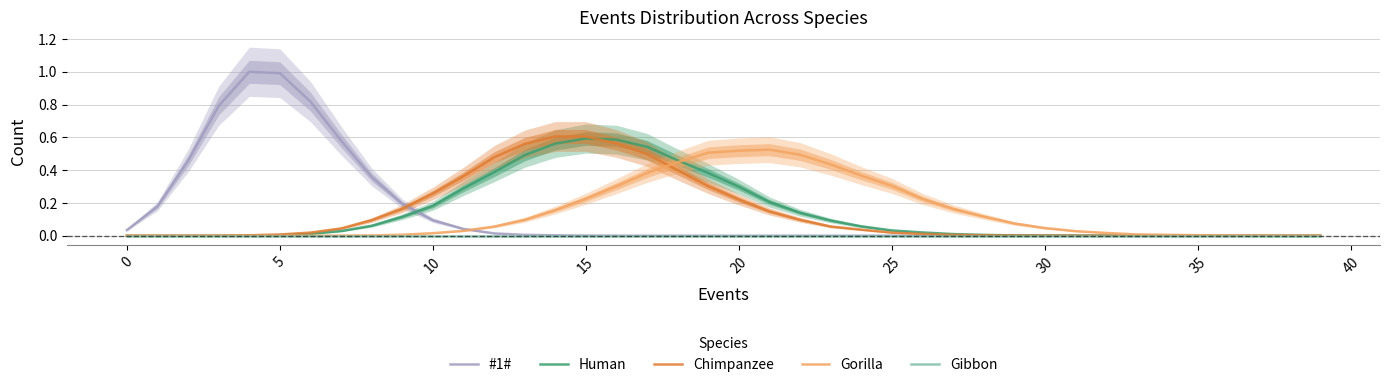

What is the highest value of the #1# series?

1.0